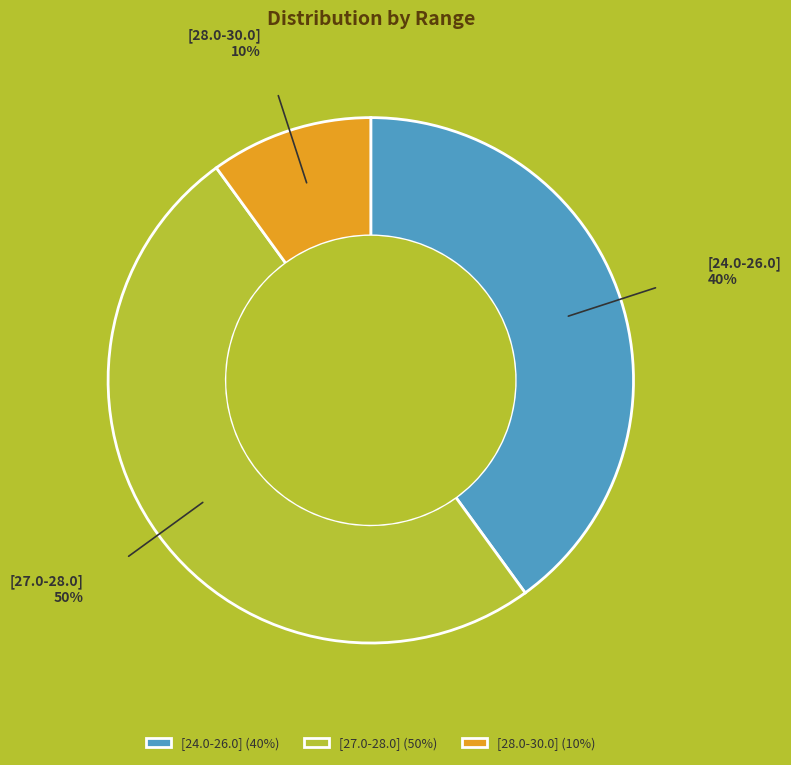

Do [27.0-28.0] and [28.0-30.0] together represent more than half of the pie?

Yes